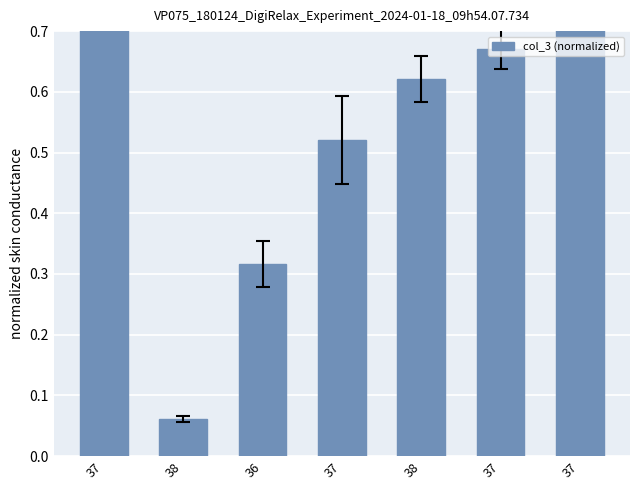

What is the label of the 3rd bar from the left?

36